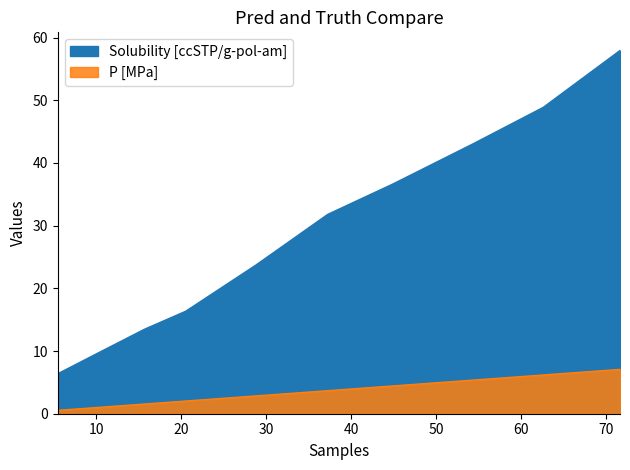

True or false: Solubility [ccSTP/g-pol-am] and P [MPa] intersect in this chart.

False